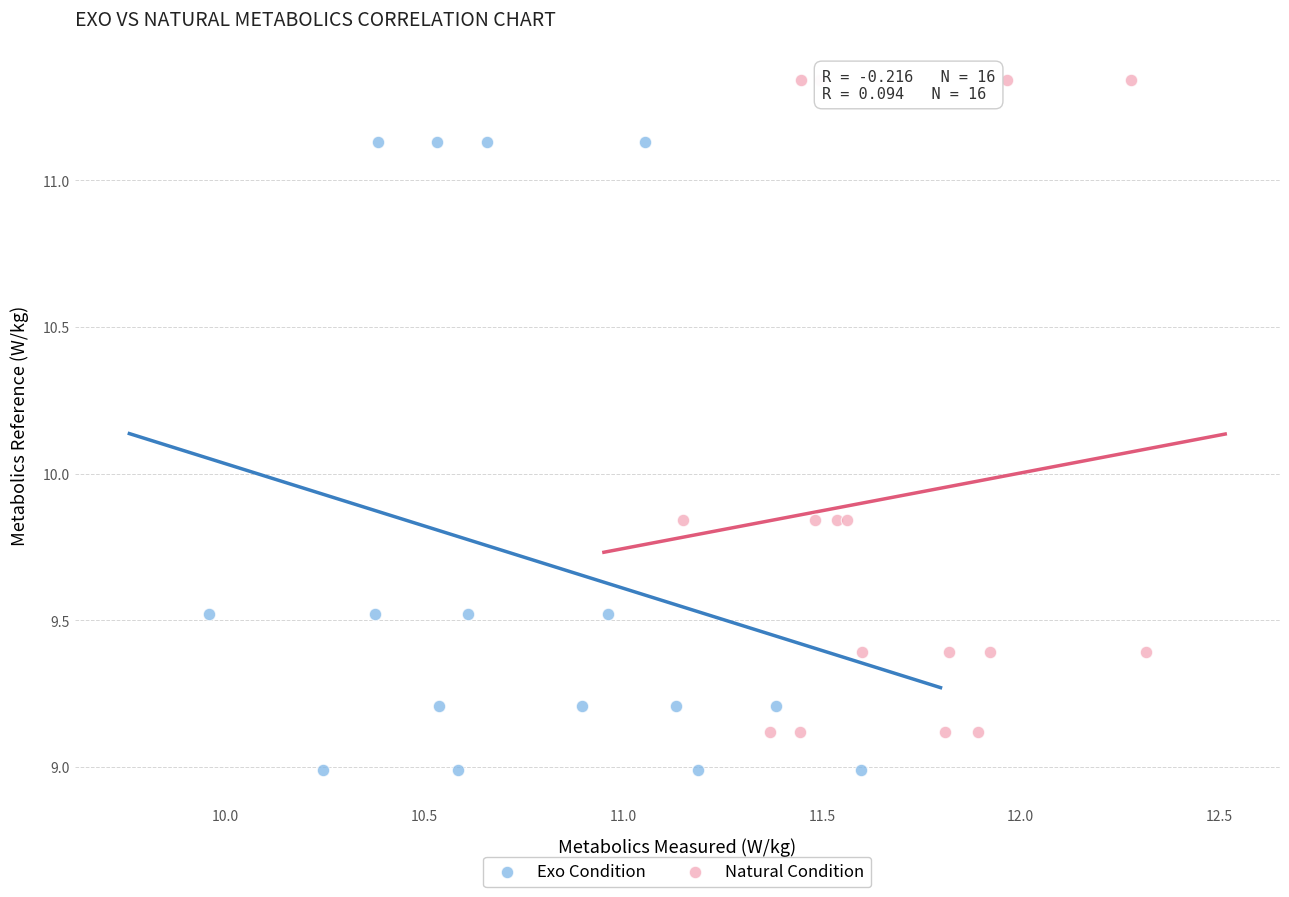

Which series has the widest spread of Y values?

Natural Condition